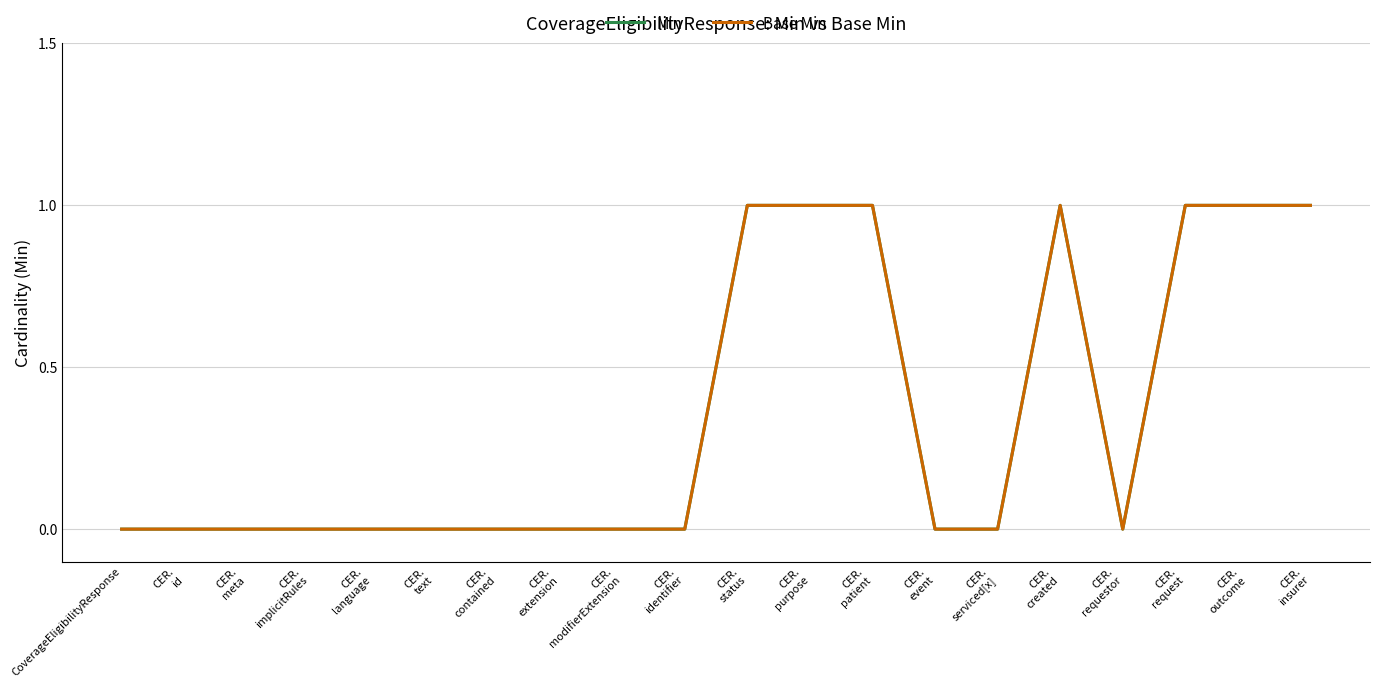

Count the Min values in the range 0 to 1.

20